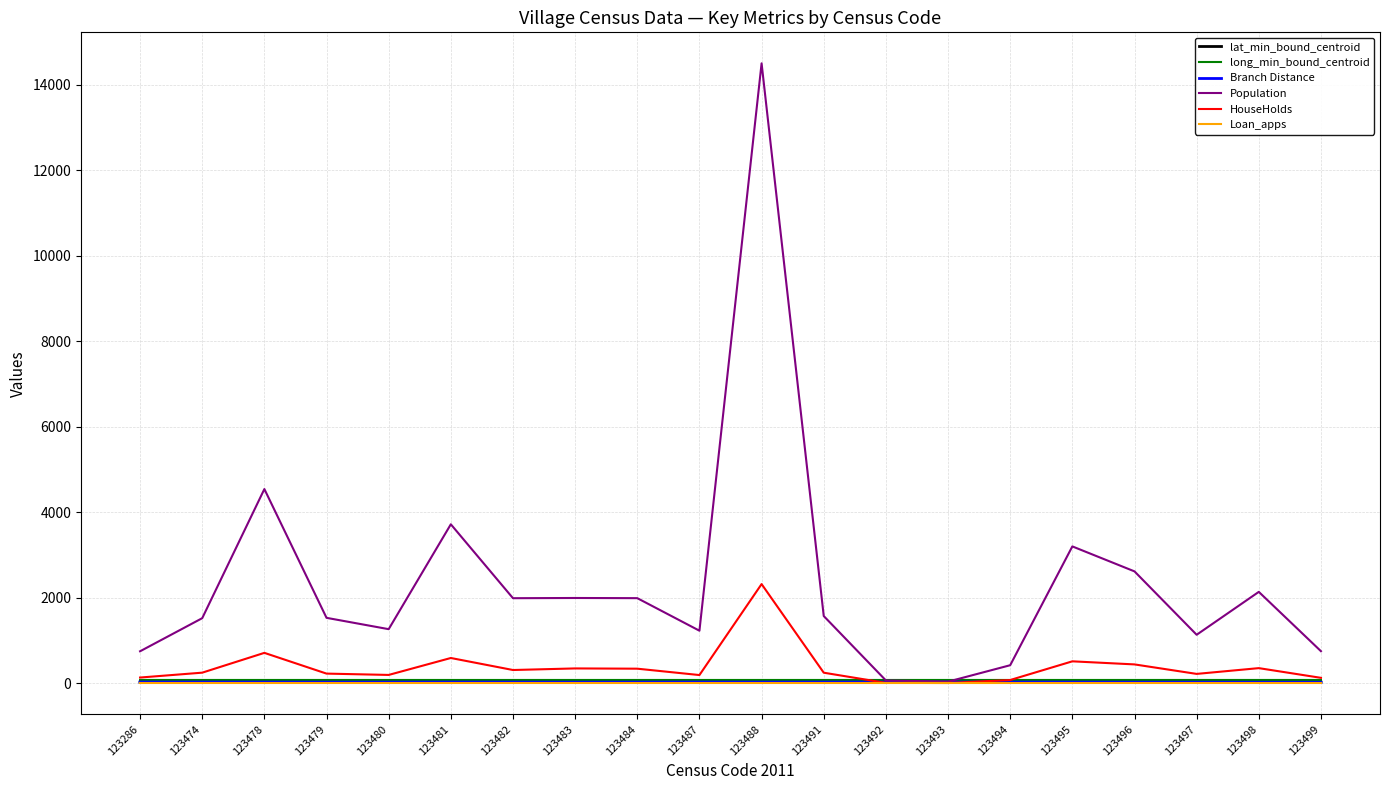

Count the number of data series in this chart.

6